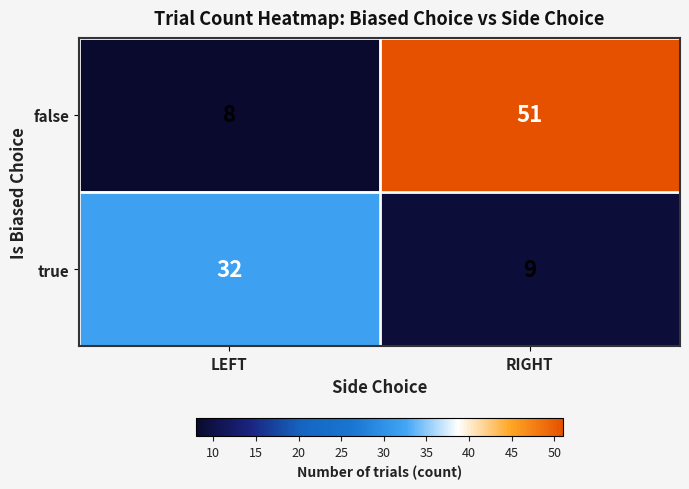

The value of true at LEFT is 32. True or false?

True